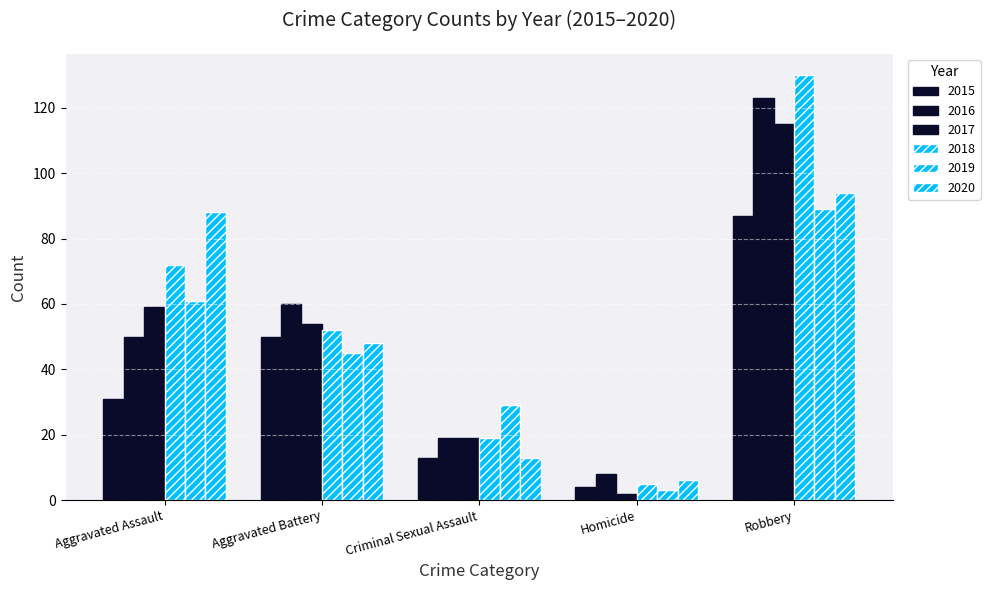

Does the chart contain stacked bars?

No